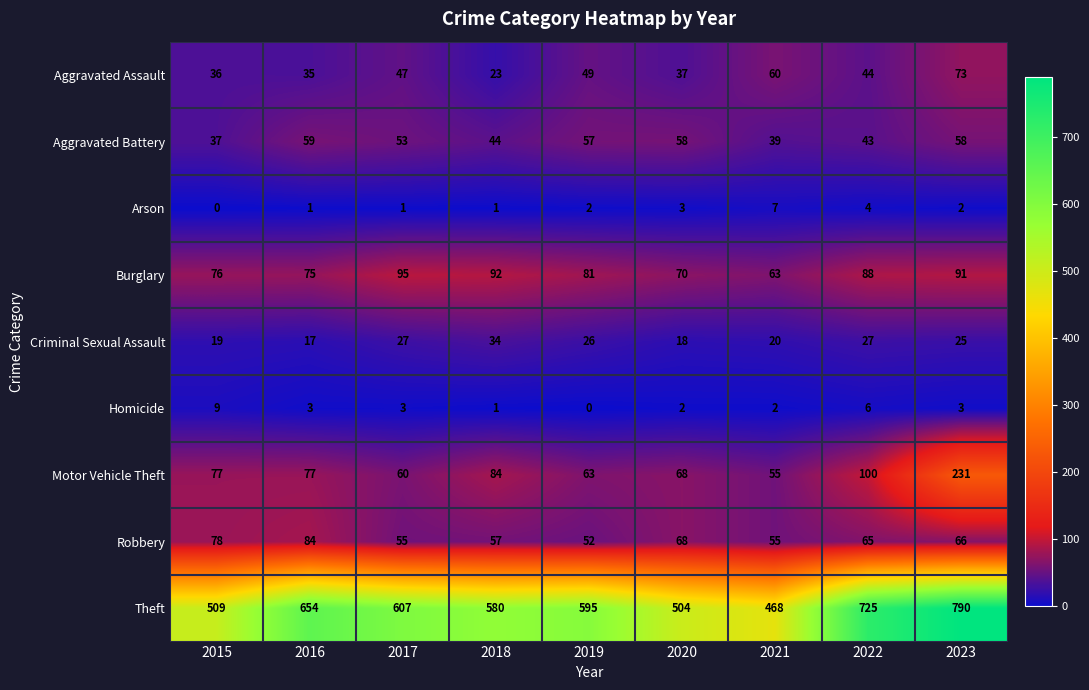

The Criminal Sexual Assault series shows 10 at 2020. True or false?

False